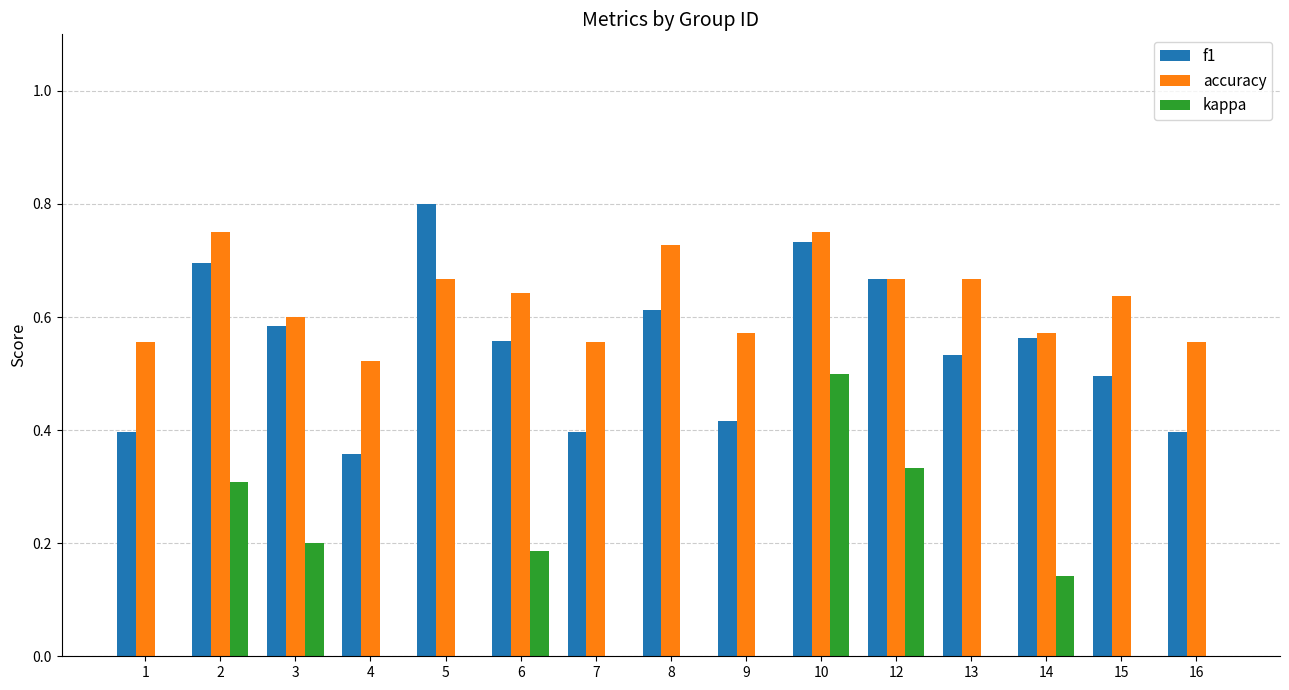

The value of kappa at 10 is 0.7. True or false?

False